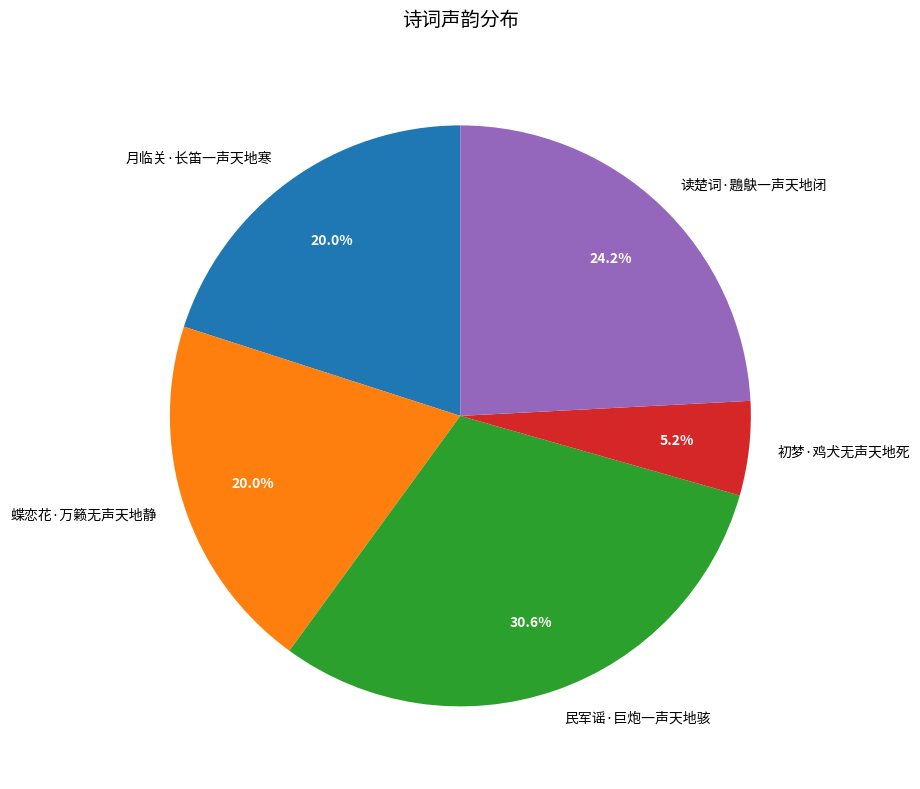

To the nearest percent, what percentage of the pie is 月临关·长笛一声天地寒?

20%